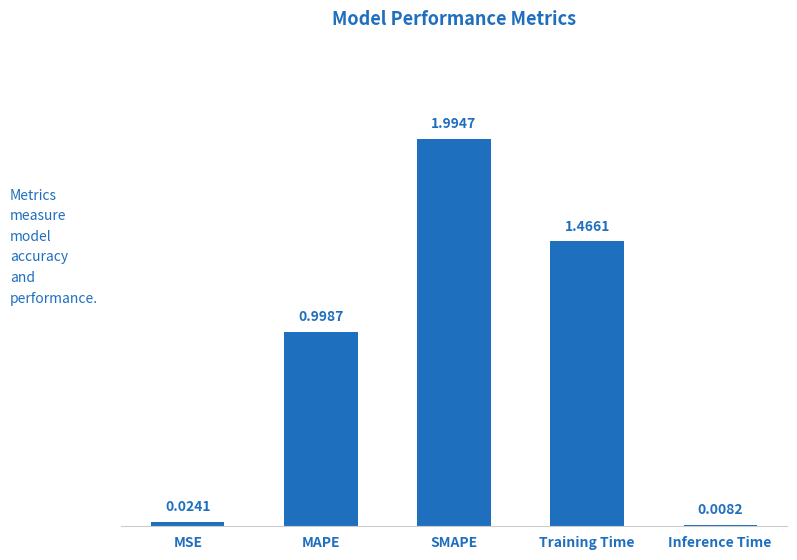

What is the sum of the values at SMAPE and Inference Time?

2.0